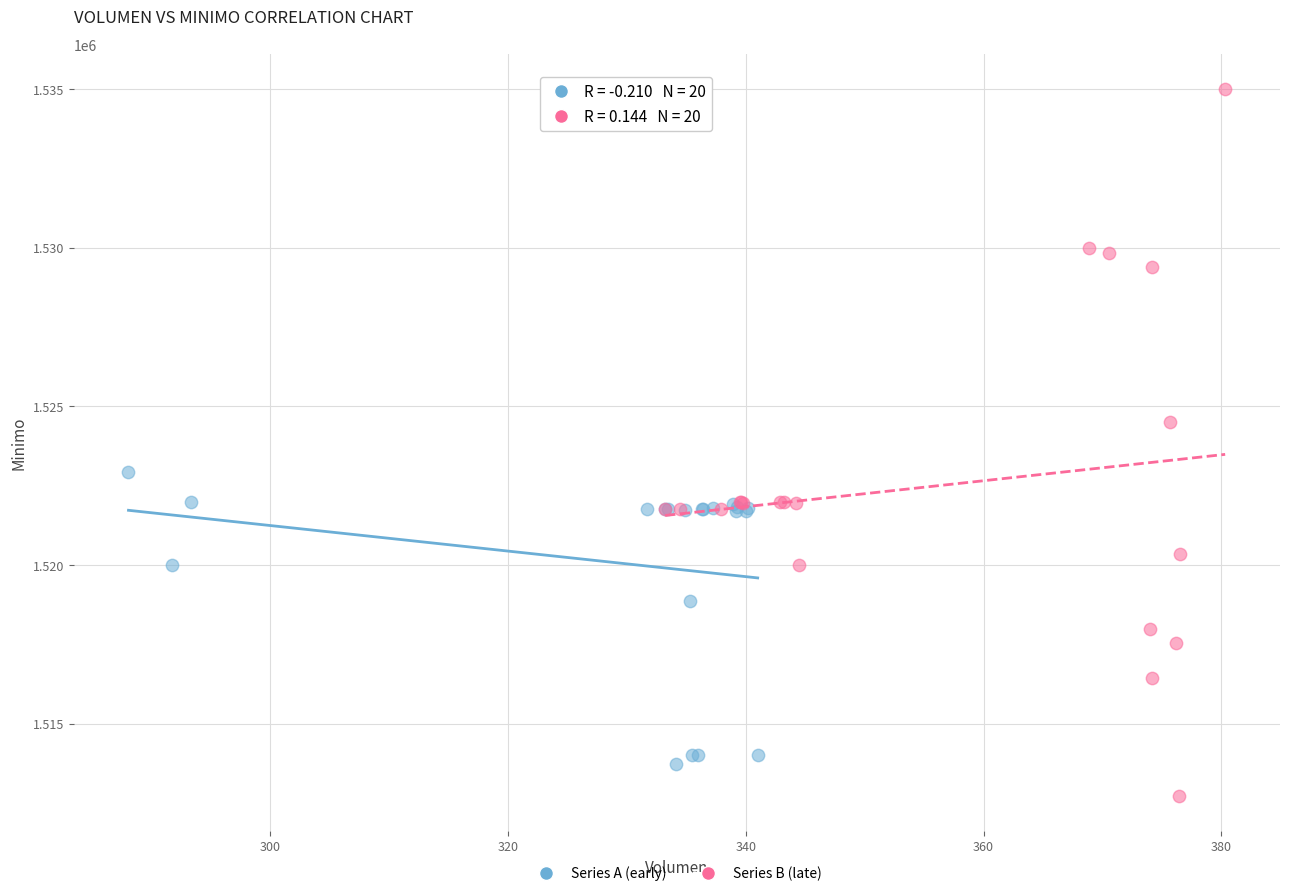

Which series reaches the maximum Y coordinate?

Series B (late)